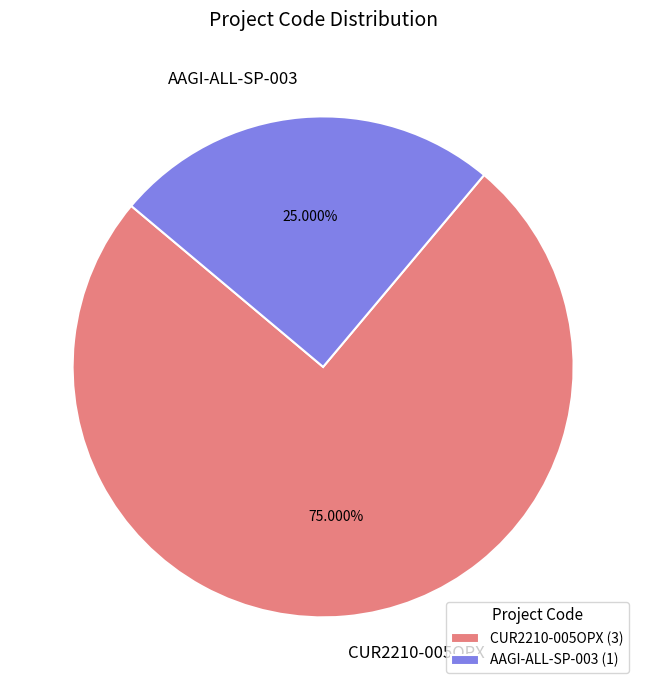

What is the ratio of the value at AAGI-ALL-SP-003 to the value at CUR2210-005OPX?

0.3